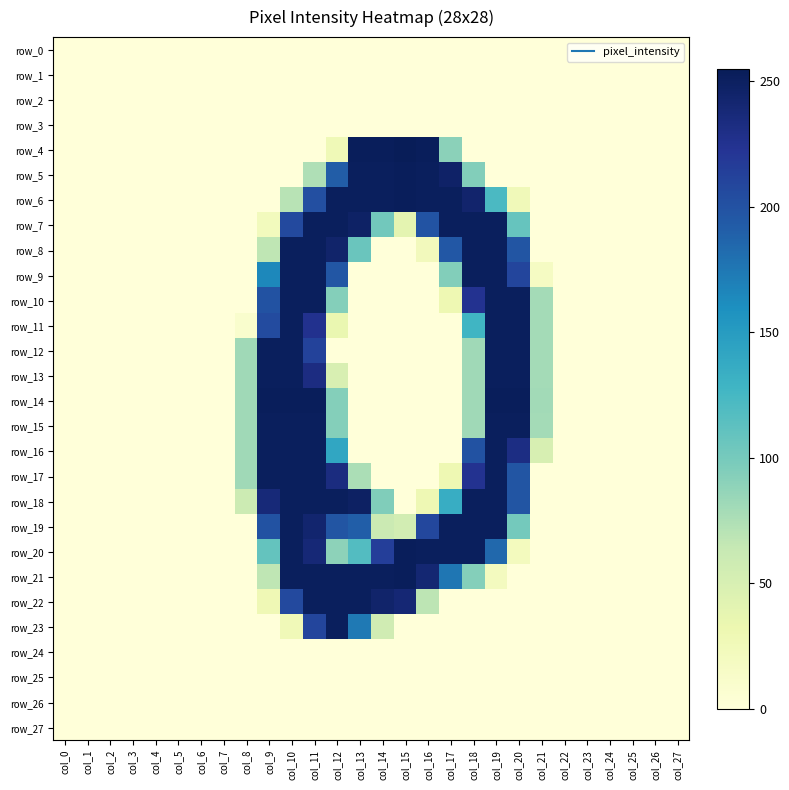

The row_25 series shows 0 at col_18. True or false?

True